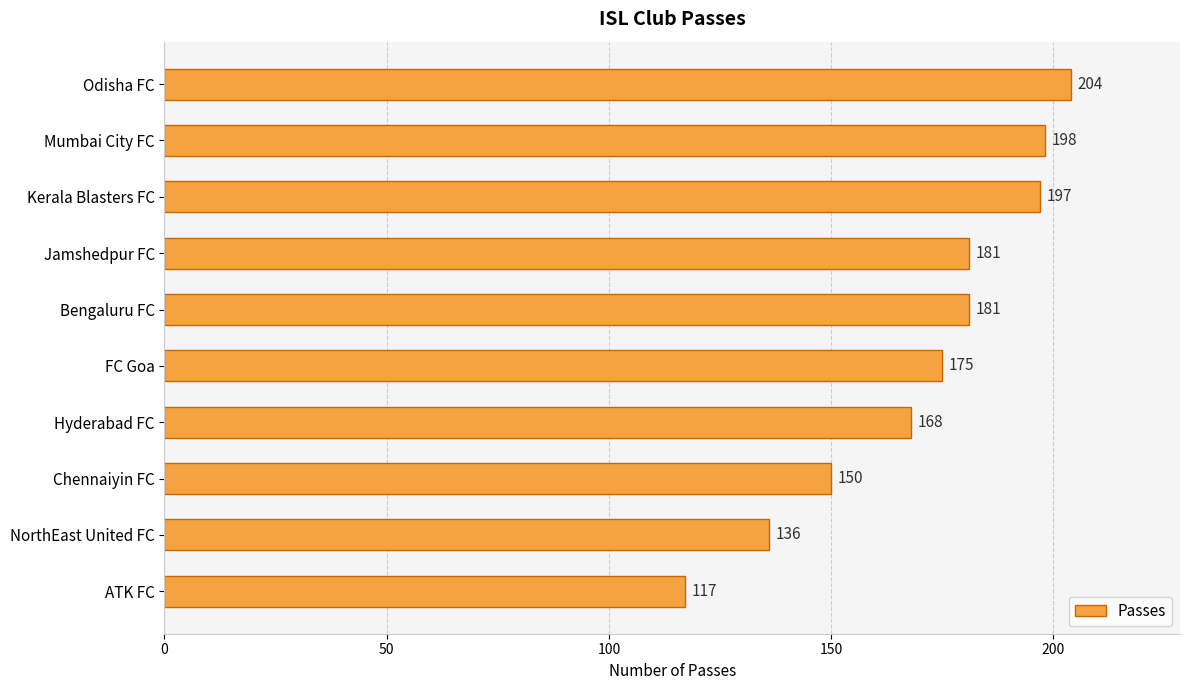

What is the label of the 7th bar from the bottom?

Jamshedpur FC